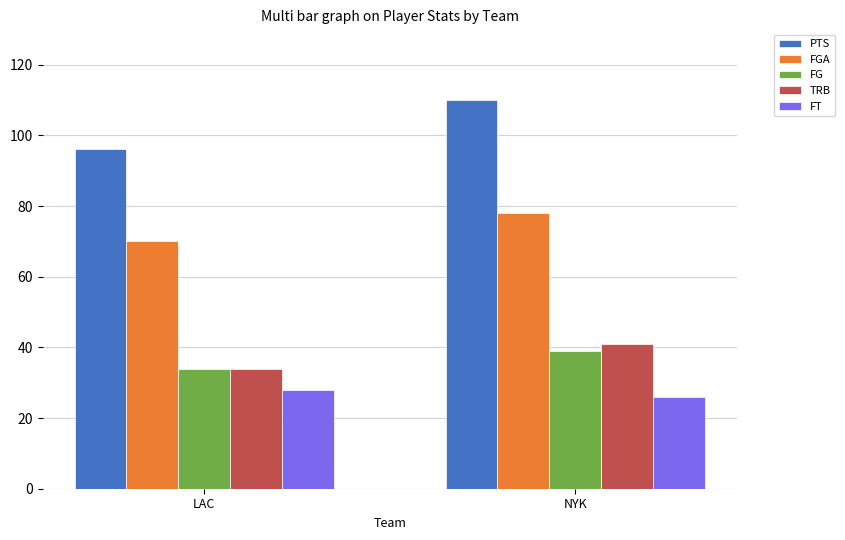

What is the sum of all FT values?

54